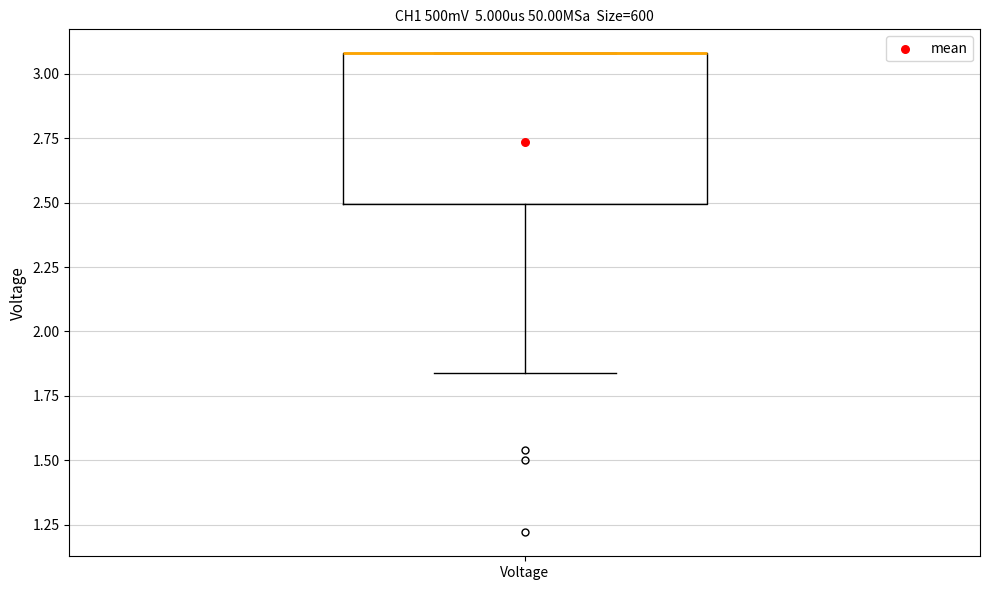

Read this box plot against the y-axis: the position of the median line, the range covered by the box, and the ends of both whiskers. The values are not printed on the chart, so give them approximately, as read against the axis.

median 3.10 (drawn on the box's upper edge), box 2.50 to 3.10, whiskers 1.85 to 3.10